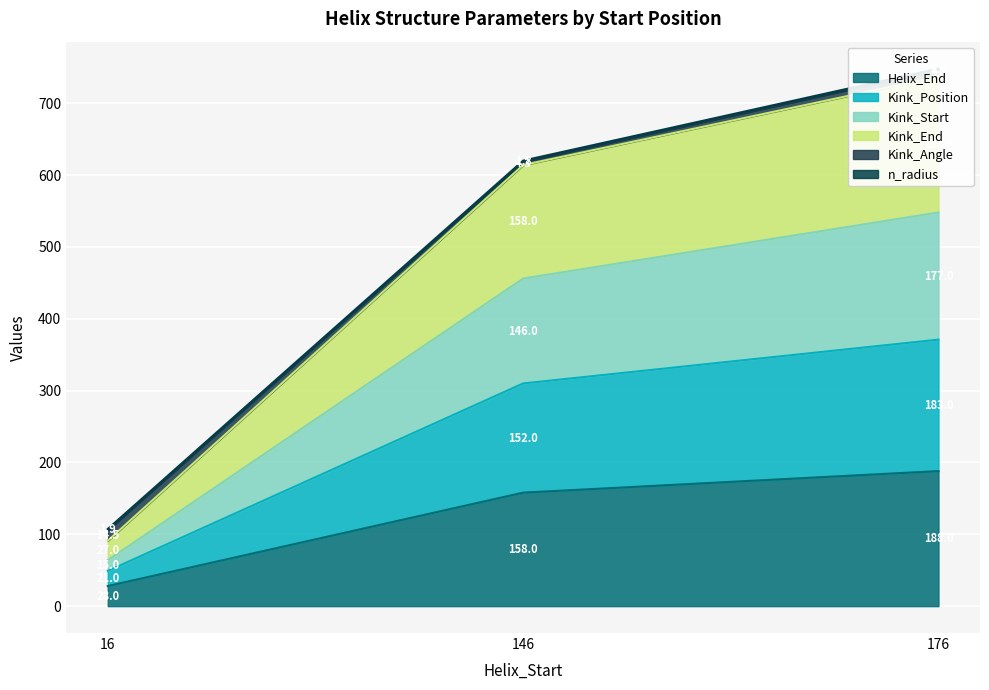

The Helix_End series shows 28 at 16. True or false?

True